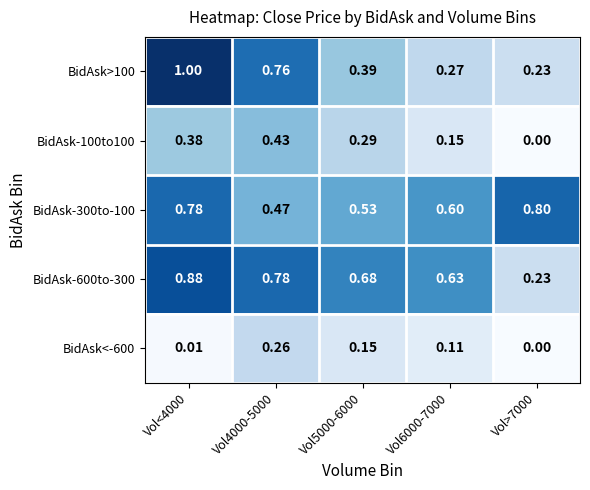

Reading left to right, transcribe all the data shown in this chart.

BidAsk>100: Vol<4000=1.0	Vol4000-5000=0.8	Vol5000-6000=0.4	Vol6000-7000=0.3	Vol>7000=0.2
BidAsk-100to100: Vol<4000=0.4	Vol4000-5000=0.4	Vol5000-6000=0.3	Vol6000-7000=0.1	Vol>7000=0.0
BidAsk-300to-100: Vol<4000=0.8	Vol4000-5000=0.5	Vol5000-6000=0.5	Vol6000-7000=0.6	Vol>7000=0.8
BidAsk-600to-300: Vol<4000=0.9	Vol4000-5000=0.8	Vol5000-6000=0.7	Vol6000-7000=0.6	Vol>7000=0.2
BidAsk<-600: Vol<4000=0.0	Vol4000-5000=0.3	Vol5000-6000=0.1	Vol6000-7000=0.1	Vol>7000=0.0